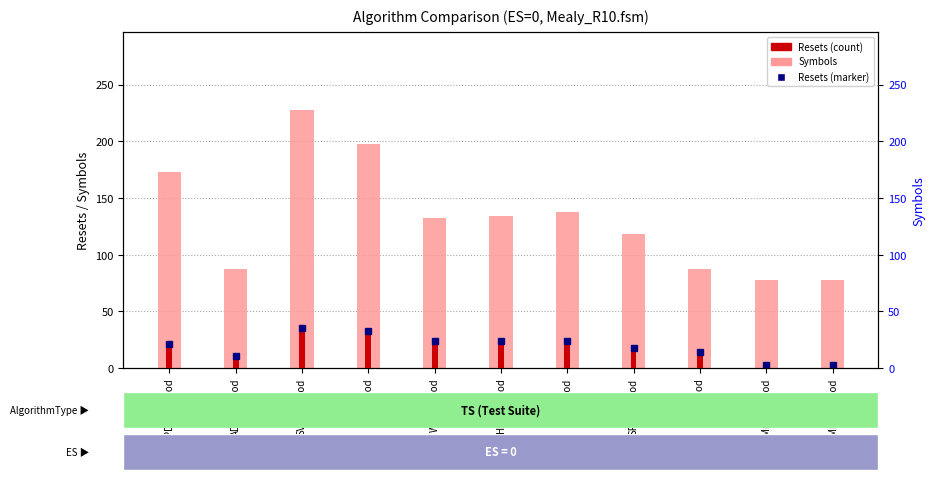

What are all the series names shown in the legend?

Symbols, Resets